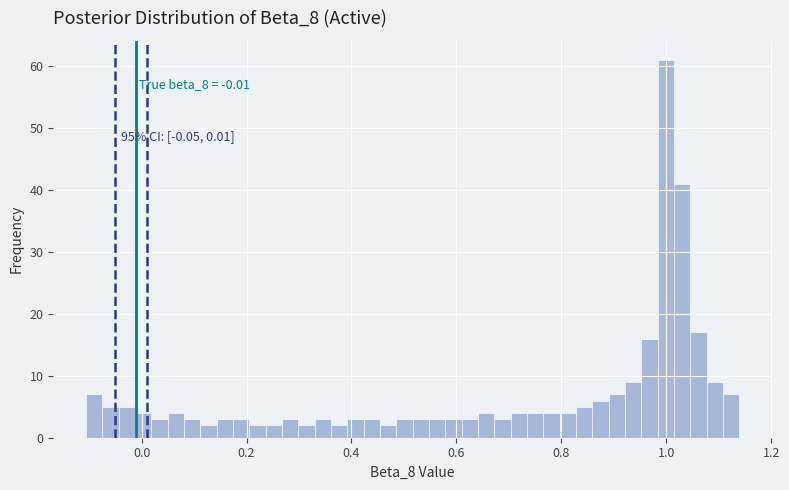

Around what value on the x-axis is the tallest bar? Give the approximate position of its centre, as read against the axis.

1.00